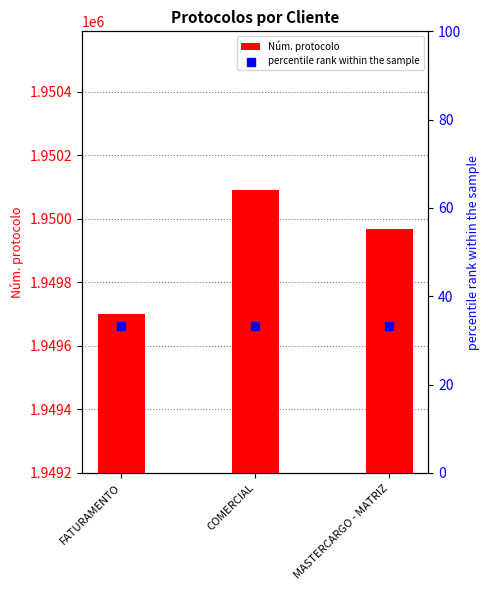

Which series contains the lowest Y value?

percentile rank within the sample